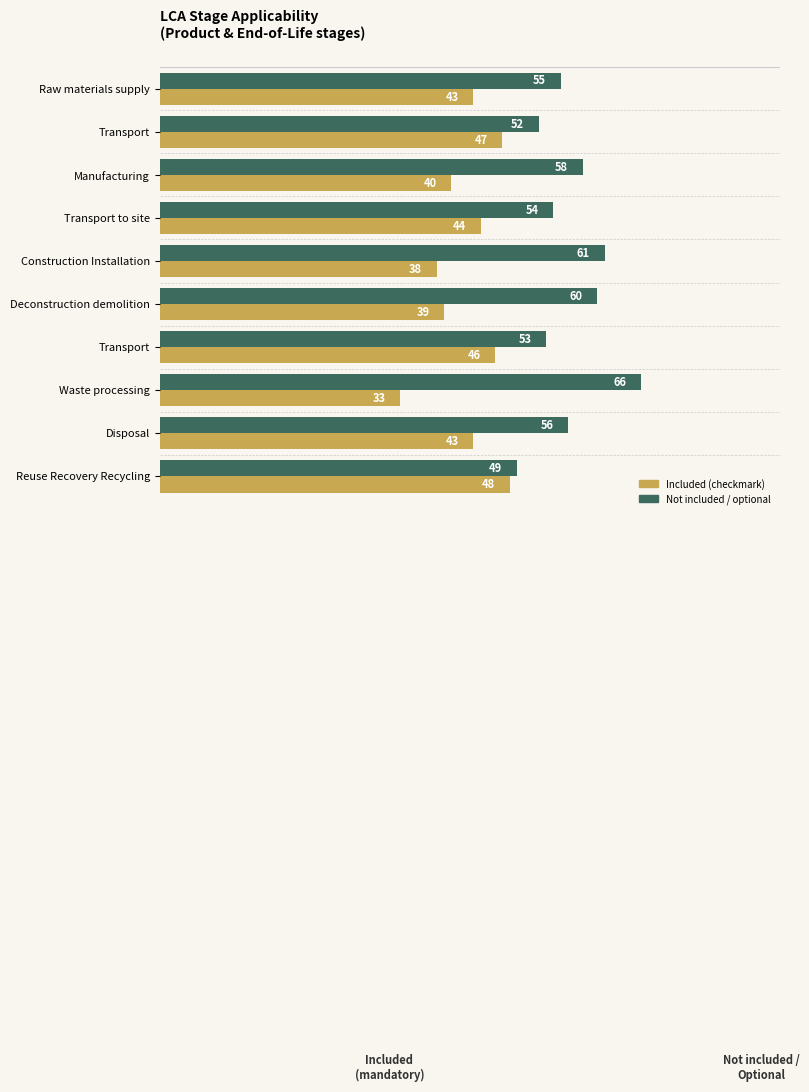

Count the number of categories in the chart.

10